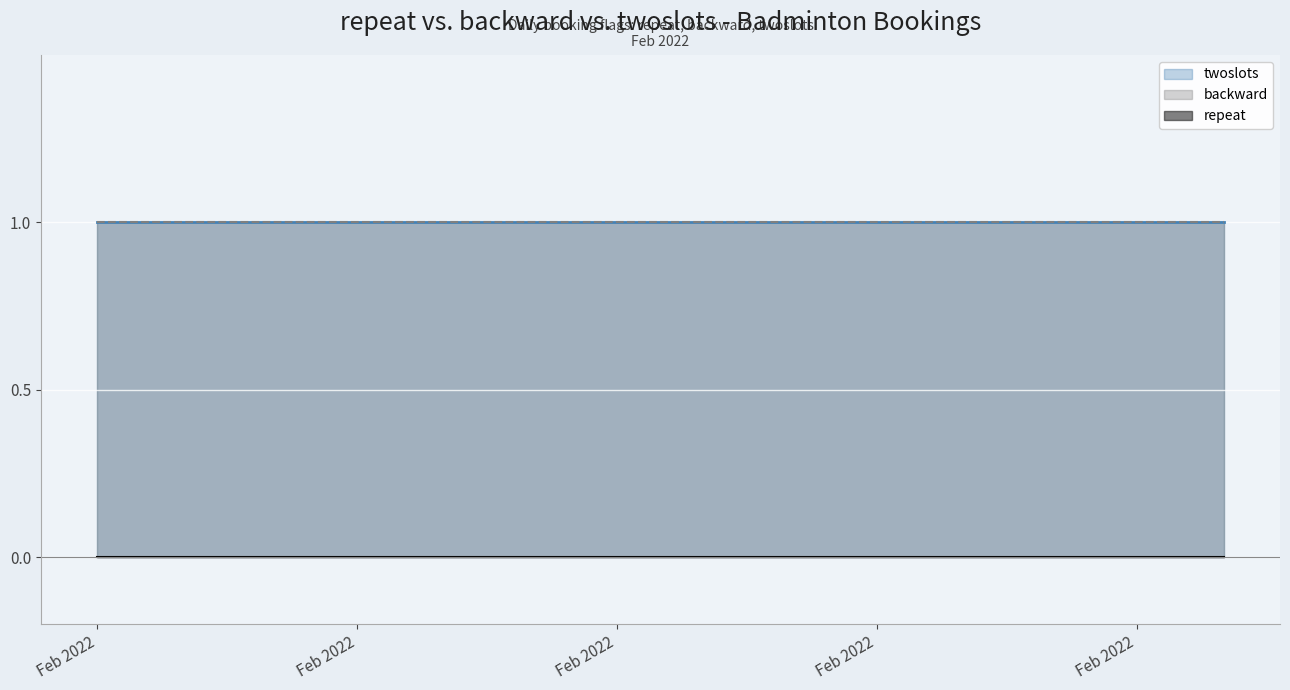

Between 2022-02-22 and 2022-02-24, which series saw the biggest shift?

repeat